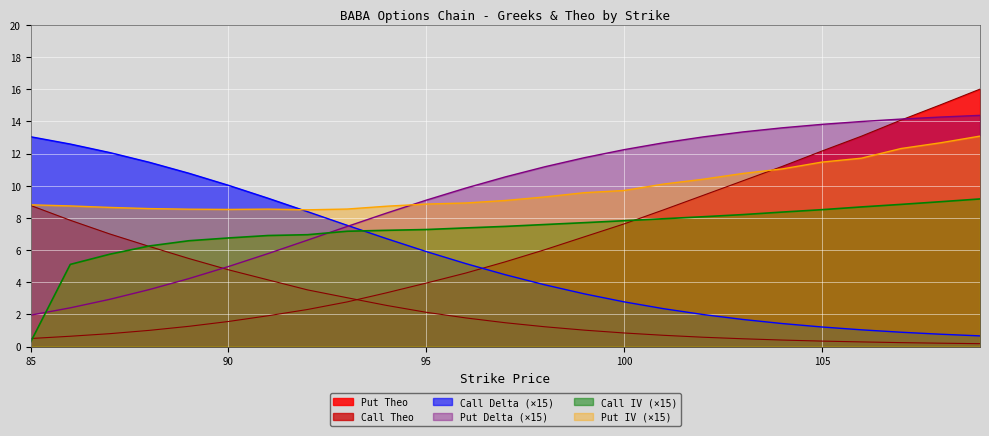

What is the average value of the Put Theo series?

6.4